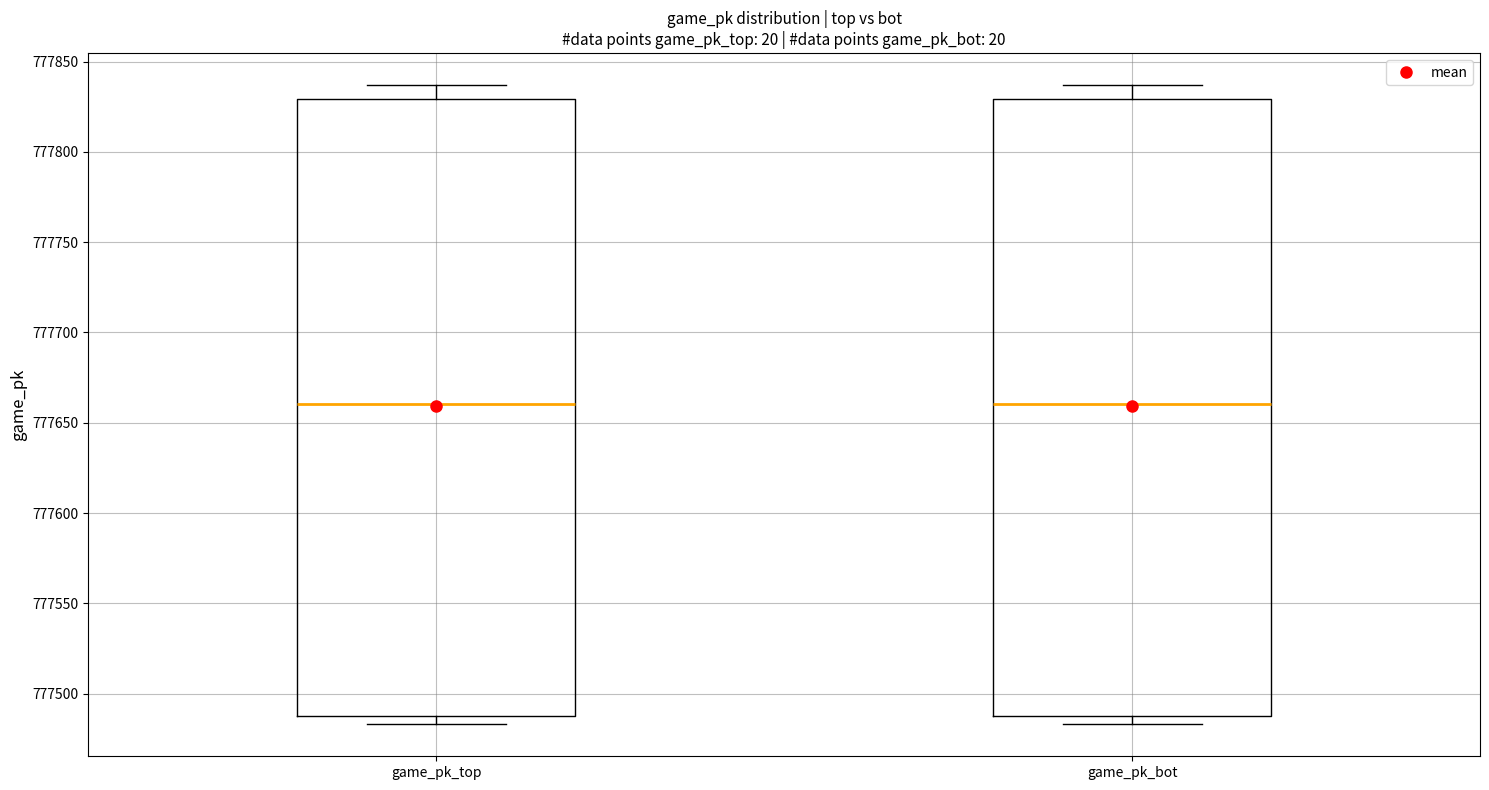

Reading left to right, read every box against the y-axis: the position of its median line, the range the box covers, and the ends of its whiskers. The values are not printed on the chart, so give them approximately, as read against the axis.

game_pk_top: median 777660, box 777490 to 777830, whiskers 777485 to 777835
game_pk_bot: median 777660, box 777490 to 777830, whiskers 777485 to 777835